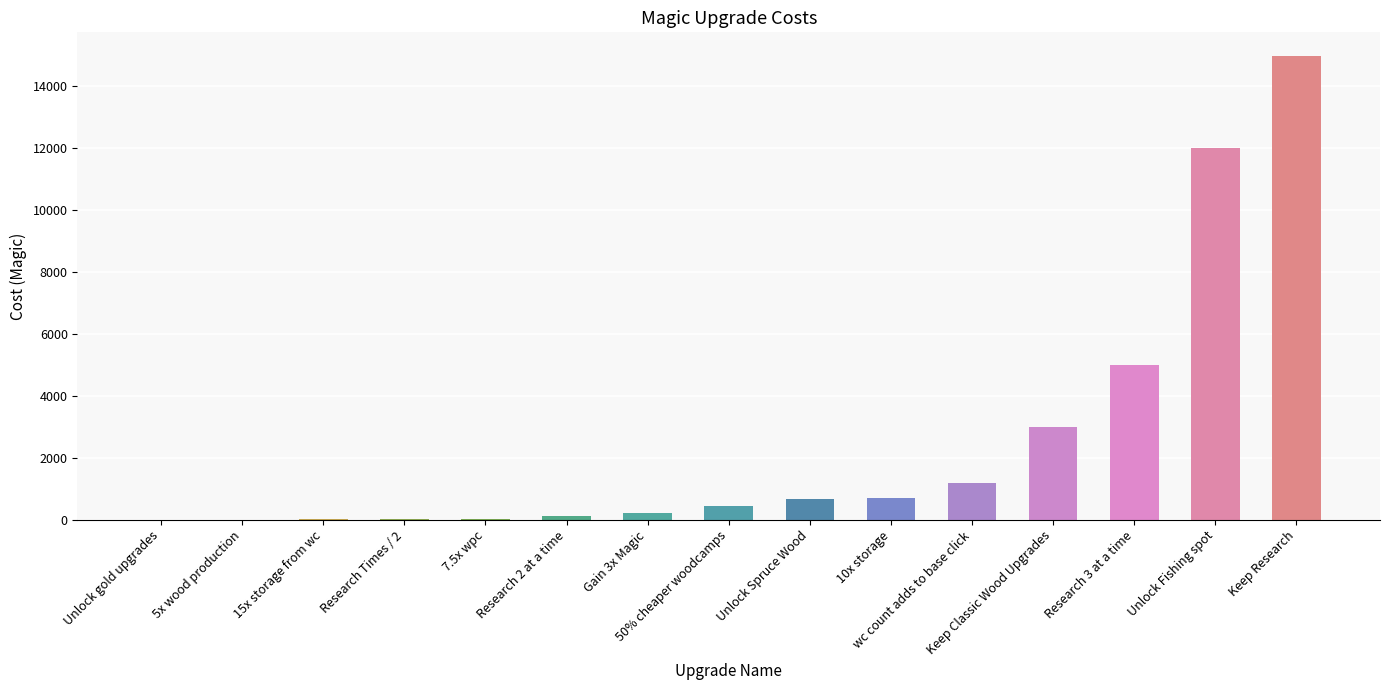

What is the sum of all values?

38426